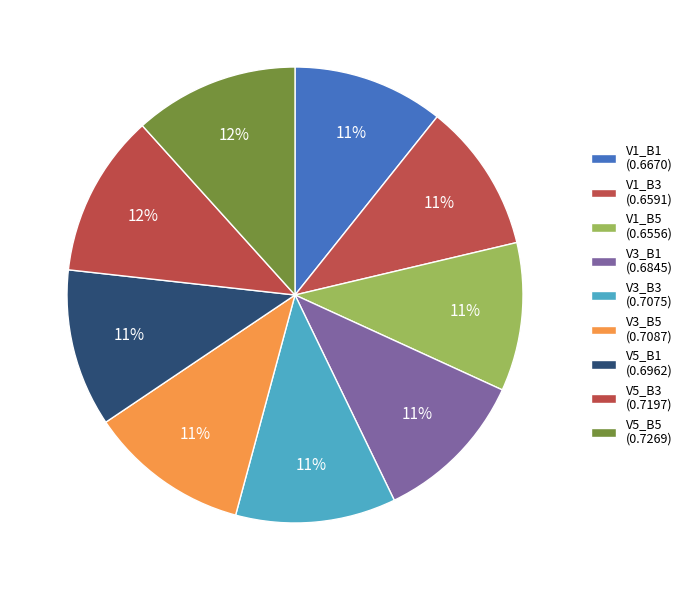

Count the number of slices in the pie.

9